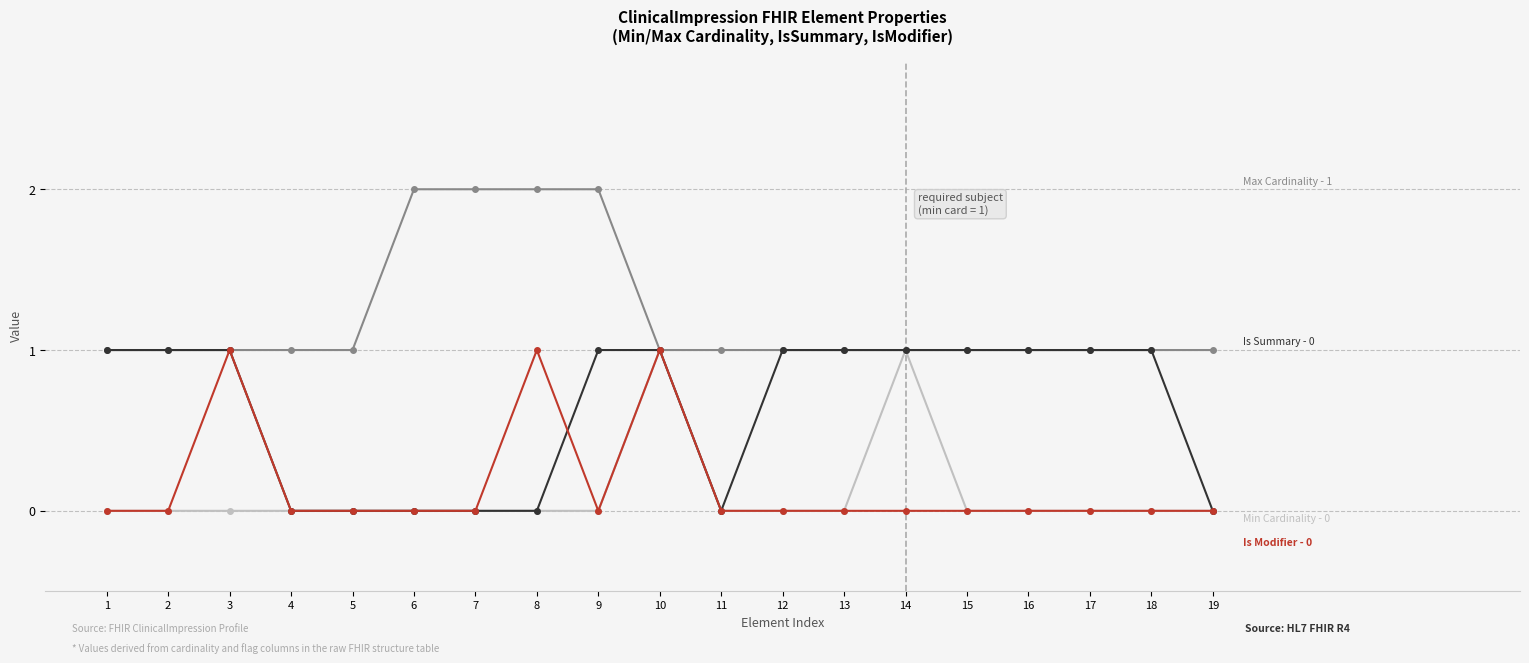

What is the total value across all series at 9?

3